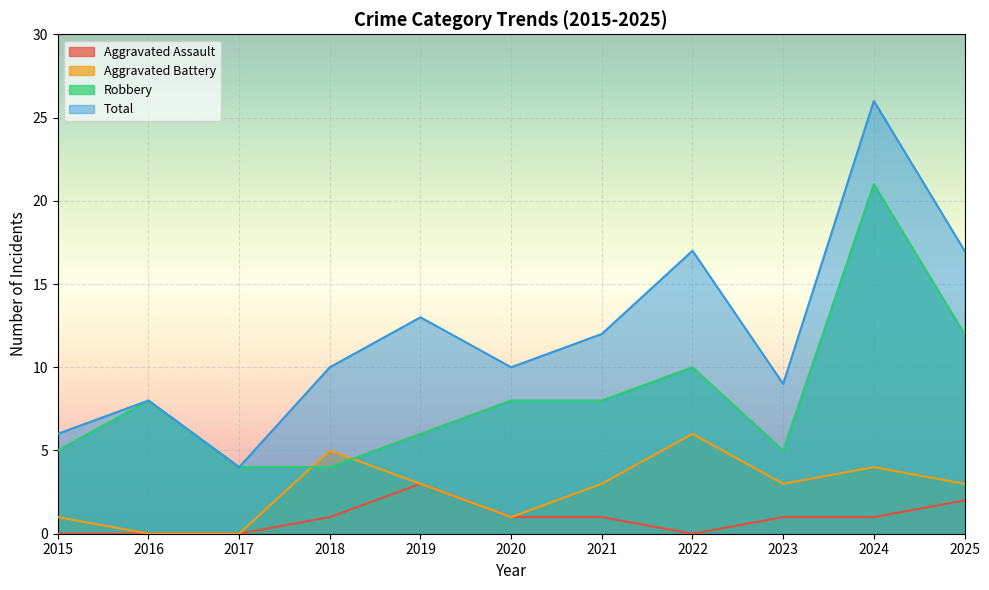

What is the maximum value shown in the chart?

26